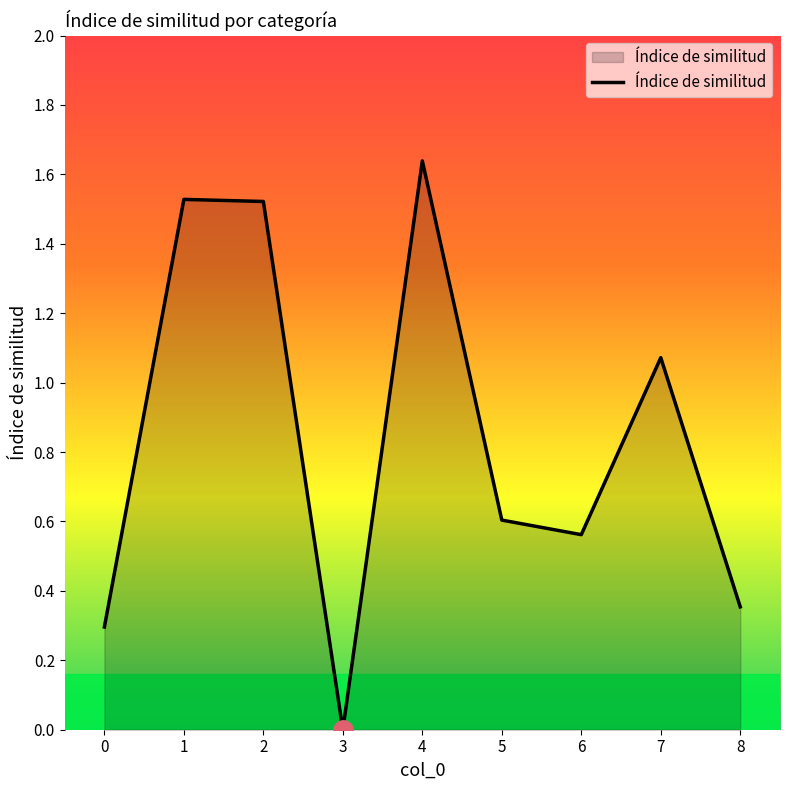

The value at 1 is 1.0. True or false?

False